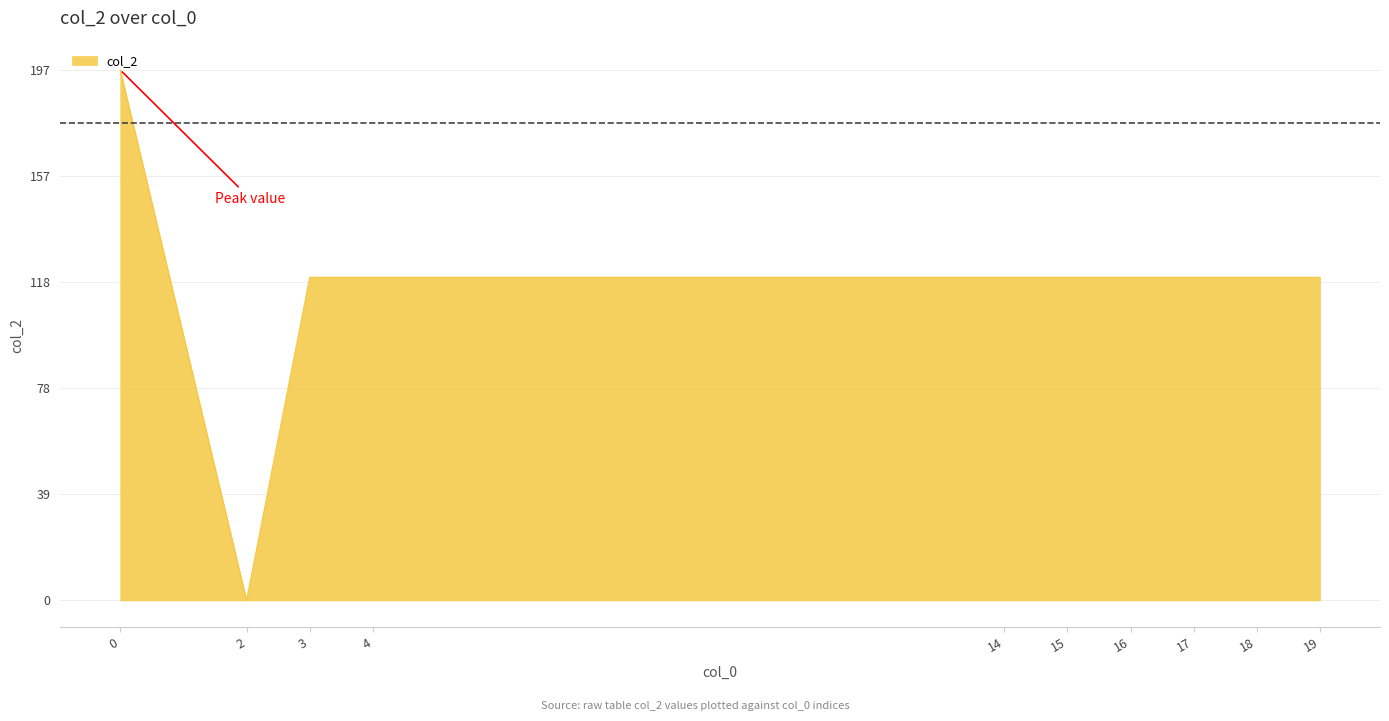

What is the greatest value displayed?

197